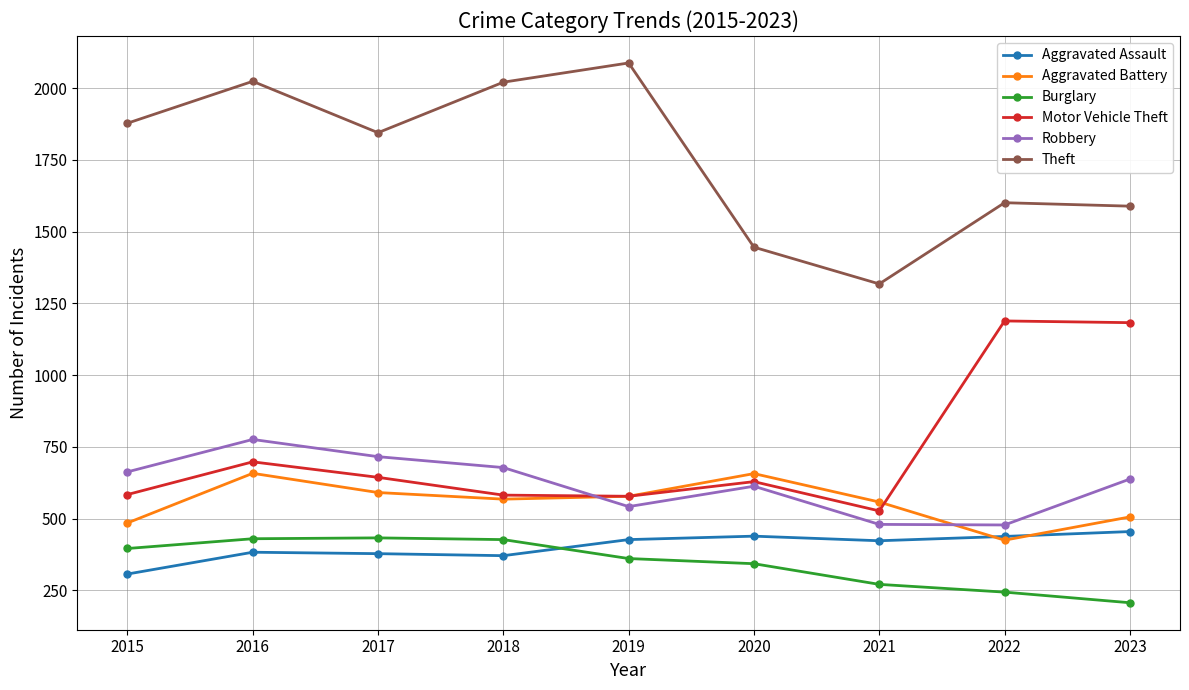

Is it true that Burglary equals 179 at 2016?

False